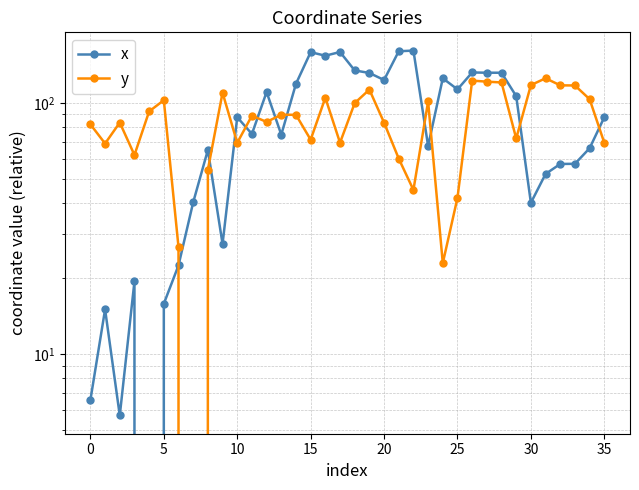

List the series in order of their peak value, highest first.

x, y